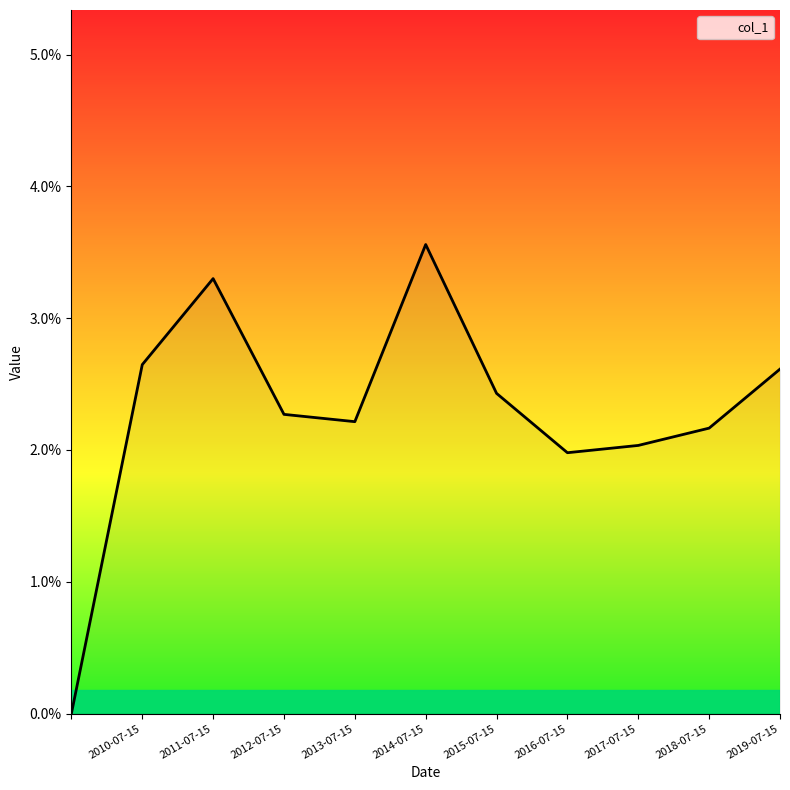

List the labels in order of value, smallest first.

, 2016-07-15, 2017-07-15, 2018-07-15, 2013-07-15, 2012-07-15, 2015-07-15, 2019-07-15, 2010-07-15, 2011-07-15, 2014-07-15